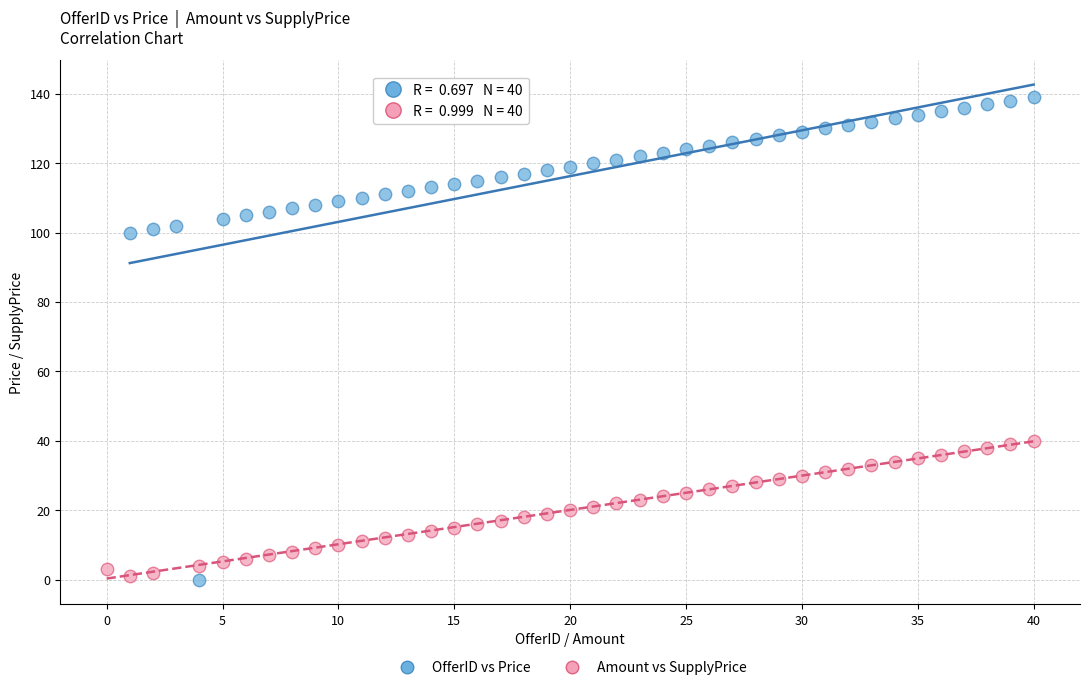

Which series has the largest Y range (max minus min)?

OfferID vs Price